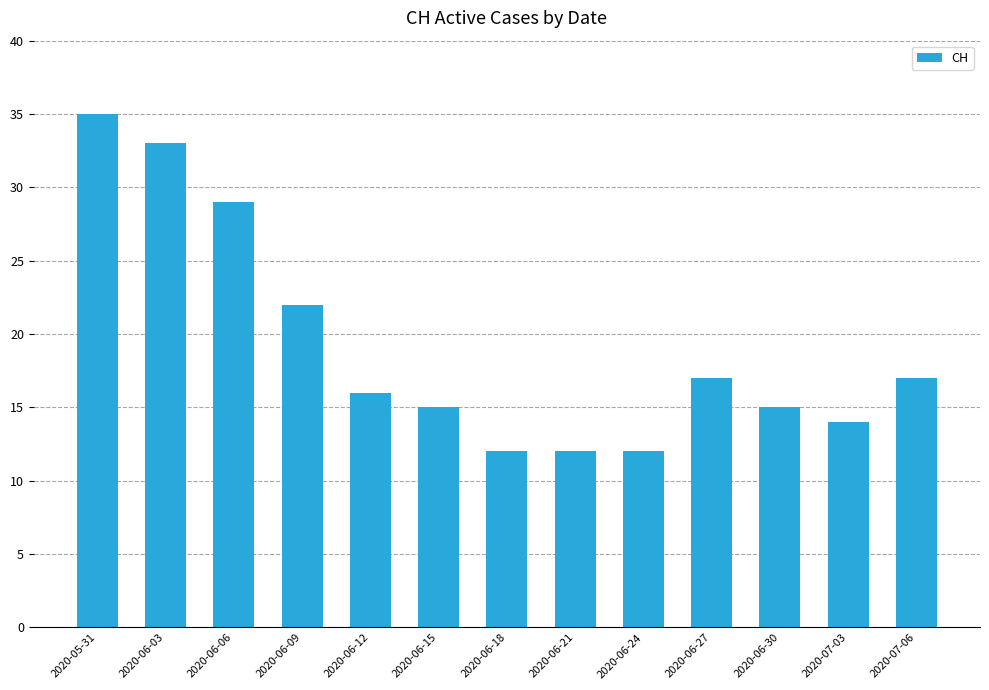

Reading right to left, what are all the values shown in this chart?

17	14	15	17	12	12	12	15	16	22	29	33	35